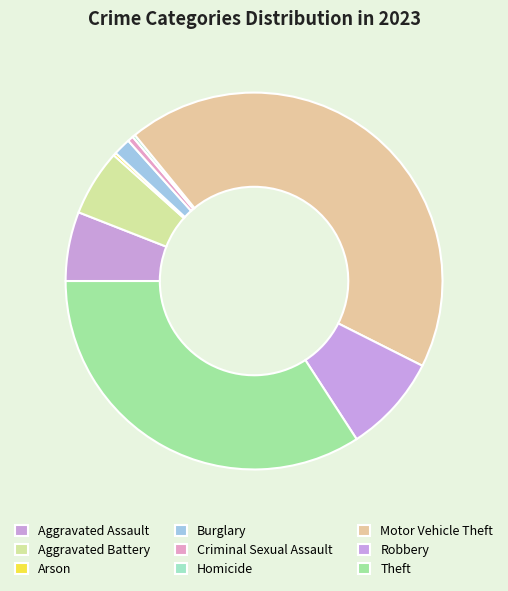

What is the largest slice in the pie chart?

Motor Vehicle Theft